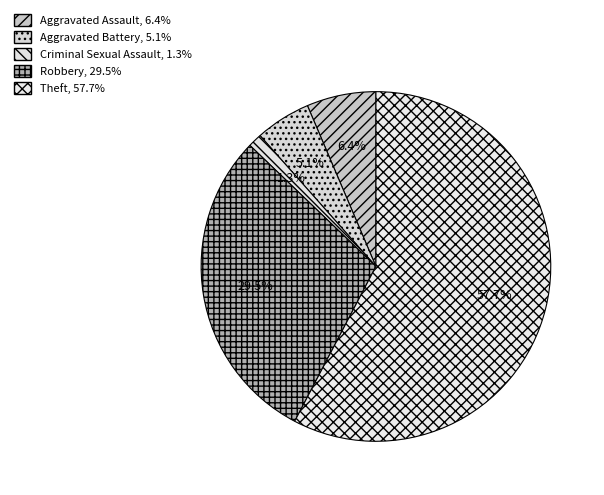

How much of the chart is everything except Aggravated Assault?

93.6%